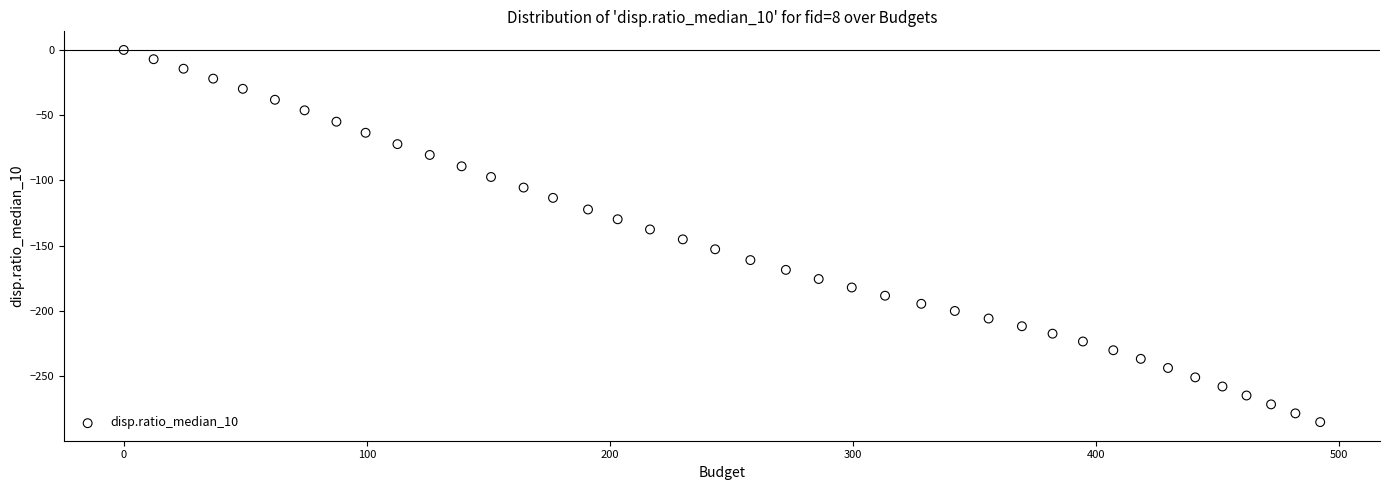

What is the range of Y values (max minus min)?

285.3